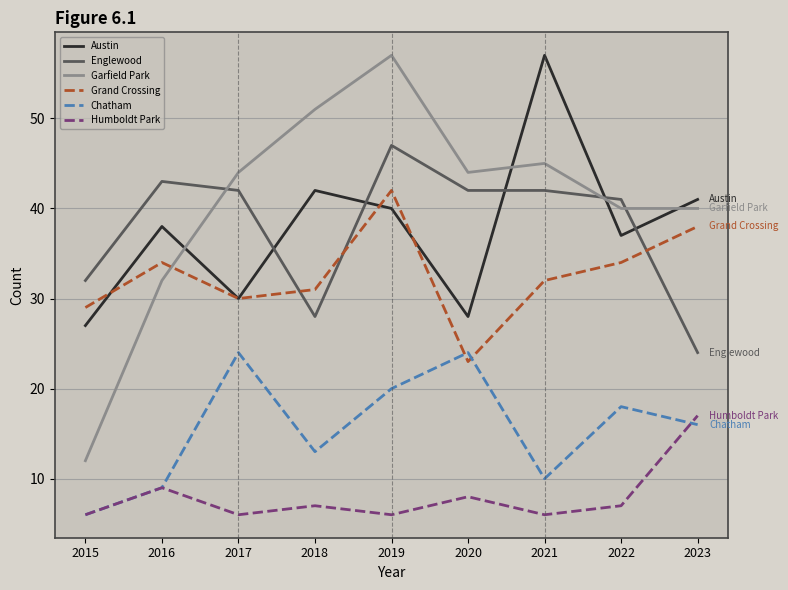

What is the lowest value of the Austin series?

27